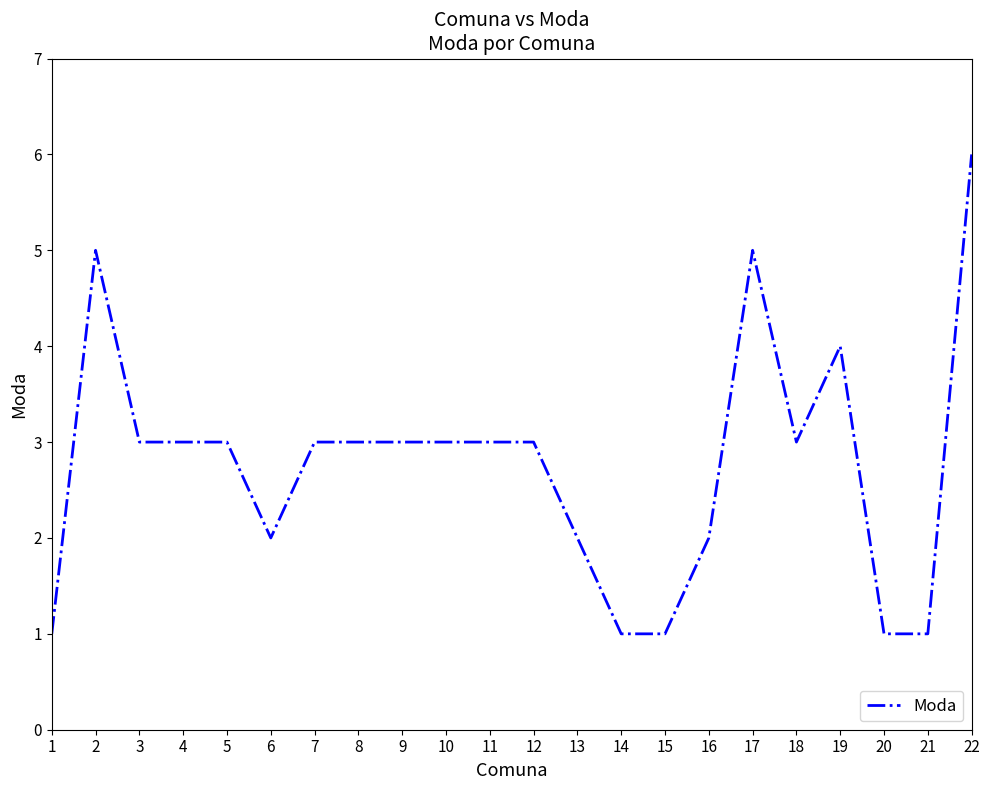

True or false: there are more than 0 points higher than both neighbors.

True